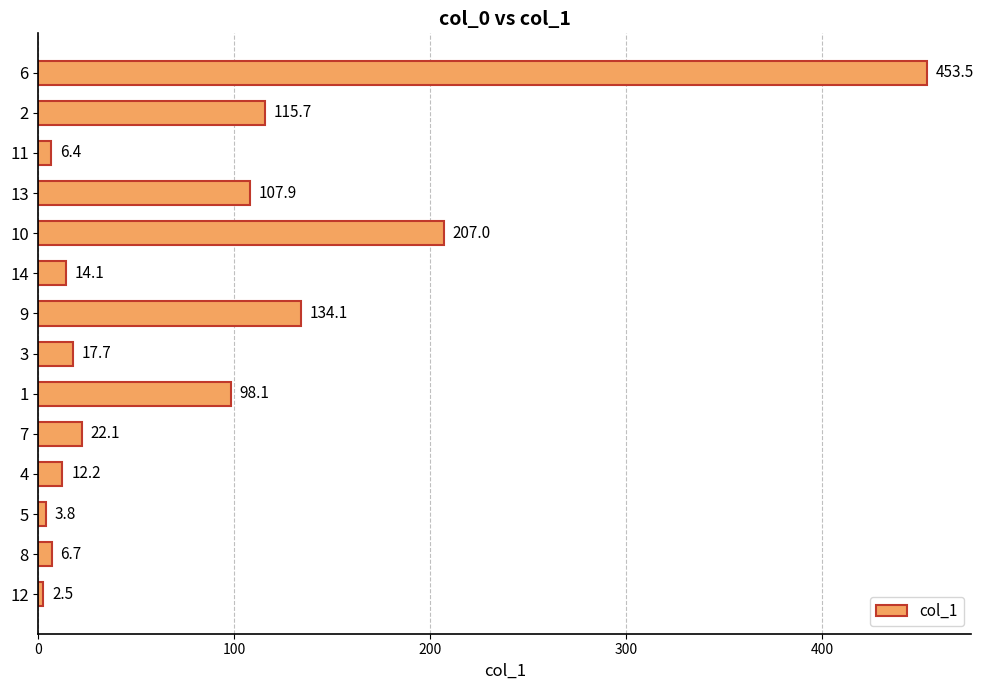

Read the value at 13.

107.9